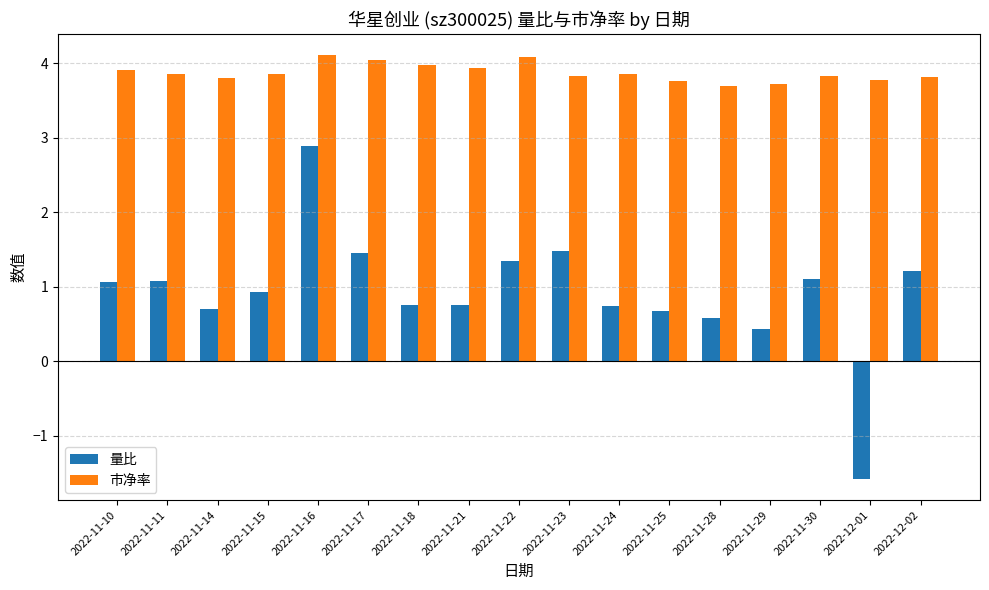

What is the total value across all series at 2022-11-24?

4.6